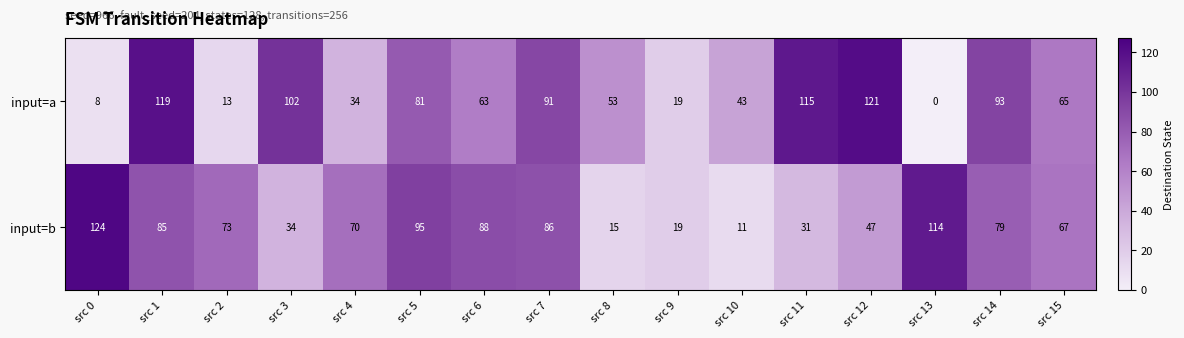

What is the sum of all input=b values?

1038